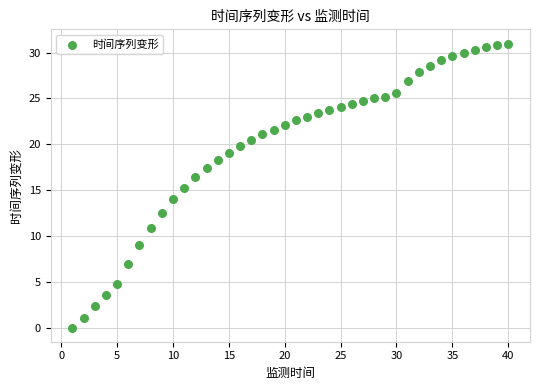

What is the range of X values (max minus min)?

39.0